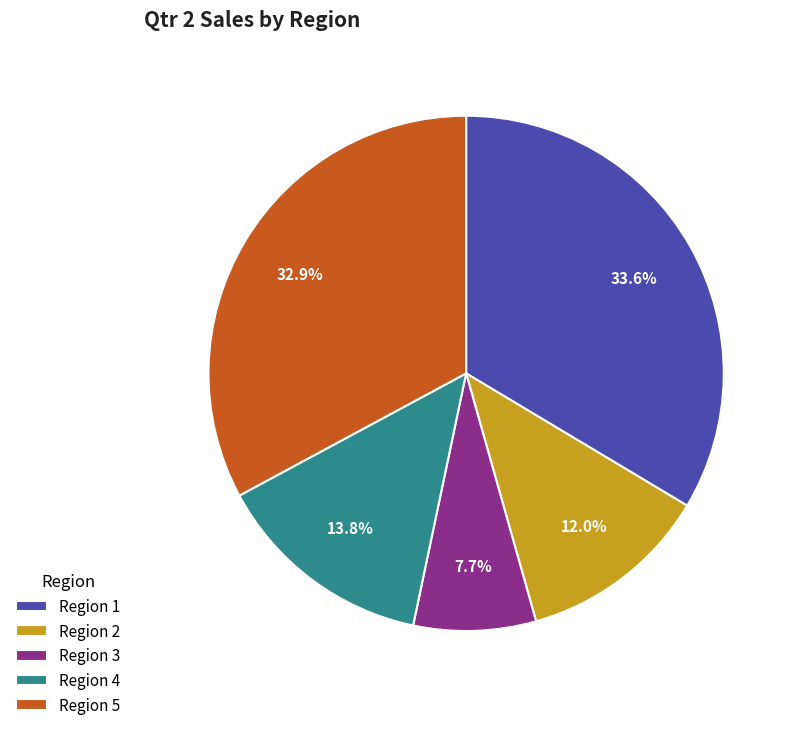

To the nearest percent, what is the average slice percentage?

20%